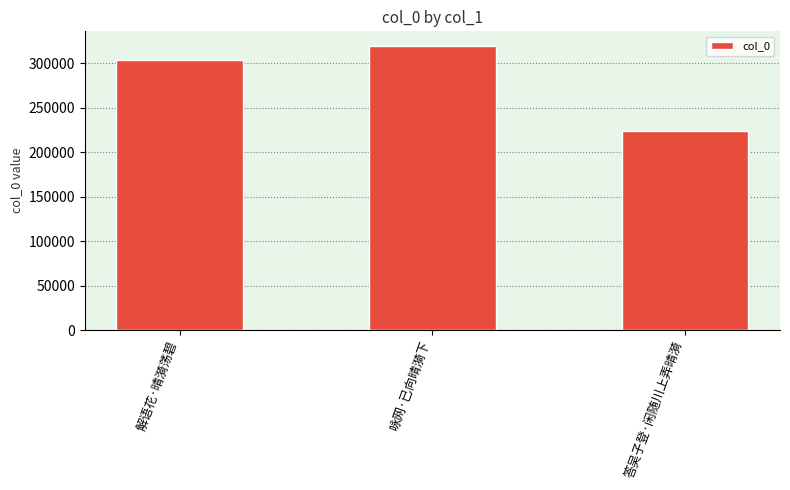

Is it true that the value at 答吴子登·闲随川上弄晴漪 is 224237?

True